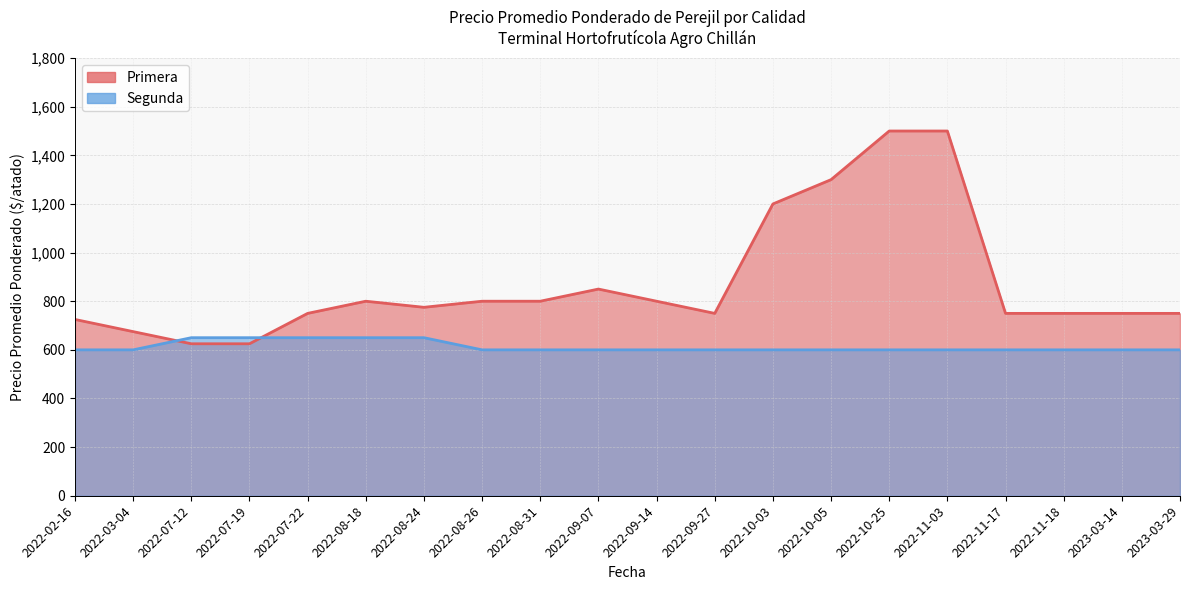

What is the difference between the highest and lowest values at 2022-07-22?

100